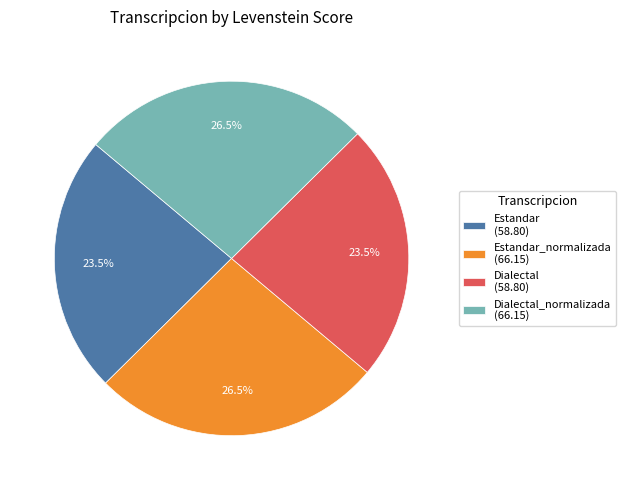

What is the ratio of the value at Estandar (58.80) to the value at Dialectal (58.80)?

1.0